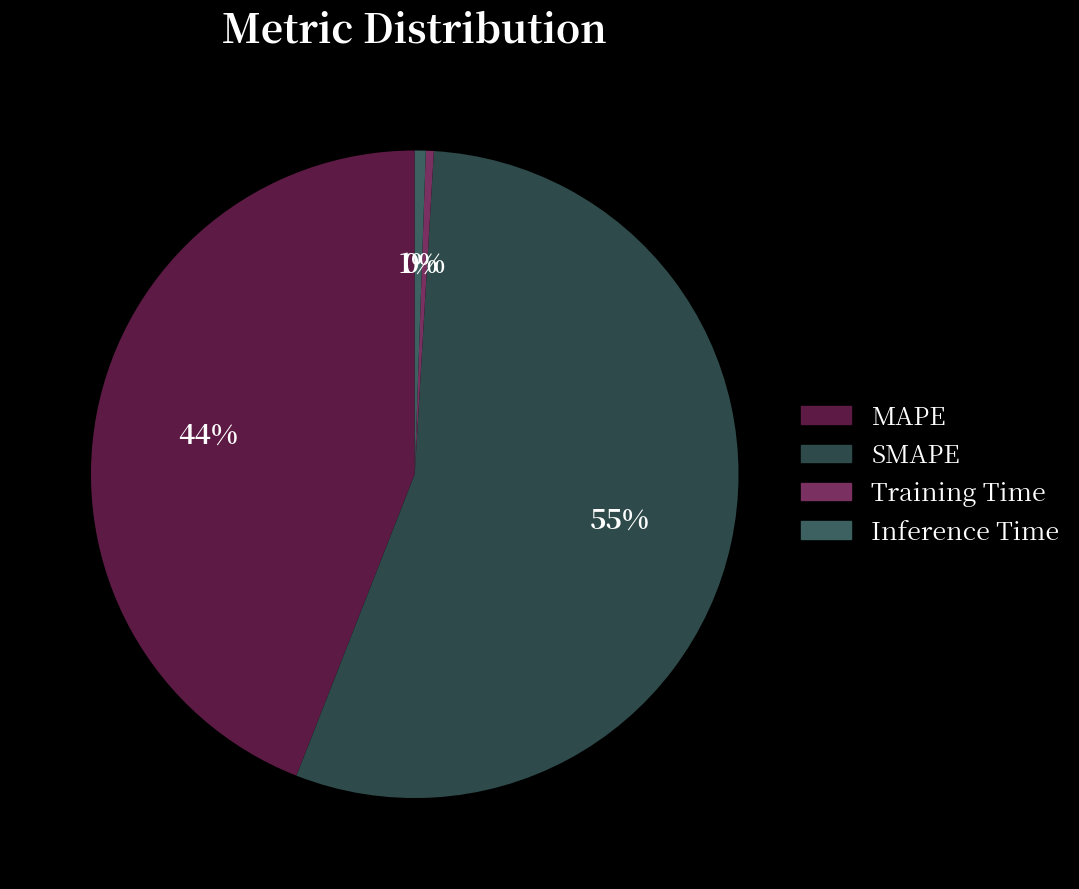

True or false: SMAPE accounts for 68% of the total.

False